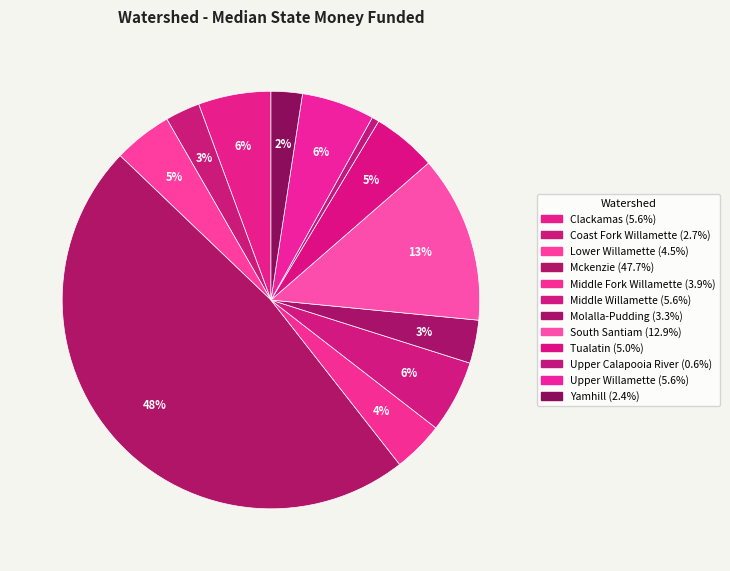

How many segments does this pie chart have?

12